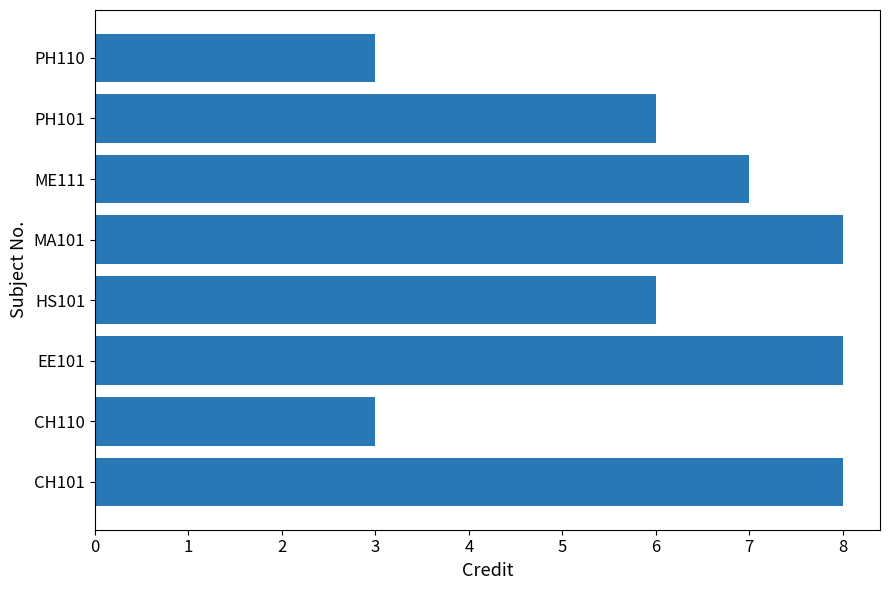

Reading bottom to top, list all the values displayed in this chart.

CH101=8	CH110=3	EE101=8	HS101=6	MA101=8	ME111=7	PH101=6	PH110=3